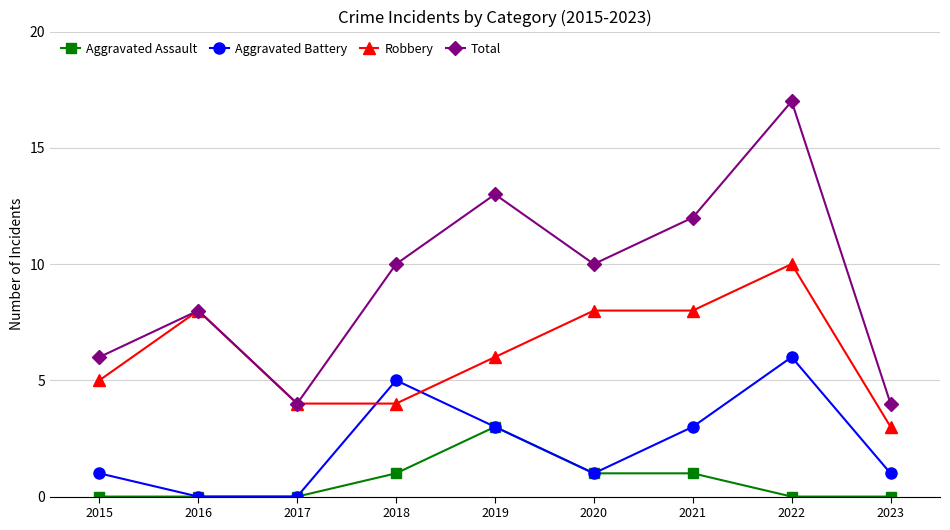

Reading left to right, list all the values displayed in this chart.

Aggravated Assault: 2015=0	2016=0	2017=0	2018=1	2019=3	2020=1	2021=1	2022=0	2023=0
Aggravated Battery: 2015=1	2016=0	2017=0	2018=5	2019=3	2020=1	2021=3	2022=6	2023=1
Robbery: 2015=5	2016=8	2017=4	2018=4	2019=6	2020=8	2021=8	2022=10	2023=3
Total: 2015=6	2016=8	2017=4	2018=10	2019=13	2020=10	2021=12	2022=17	2023=4